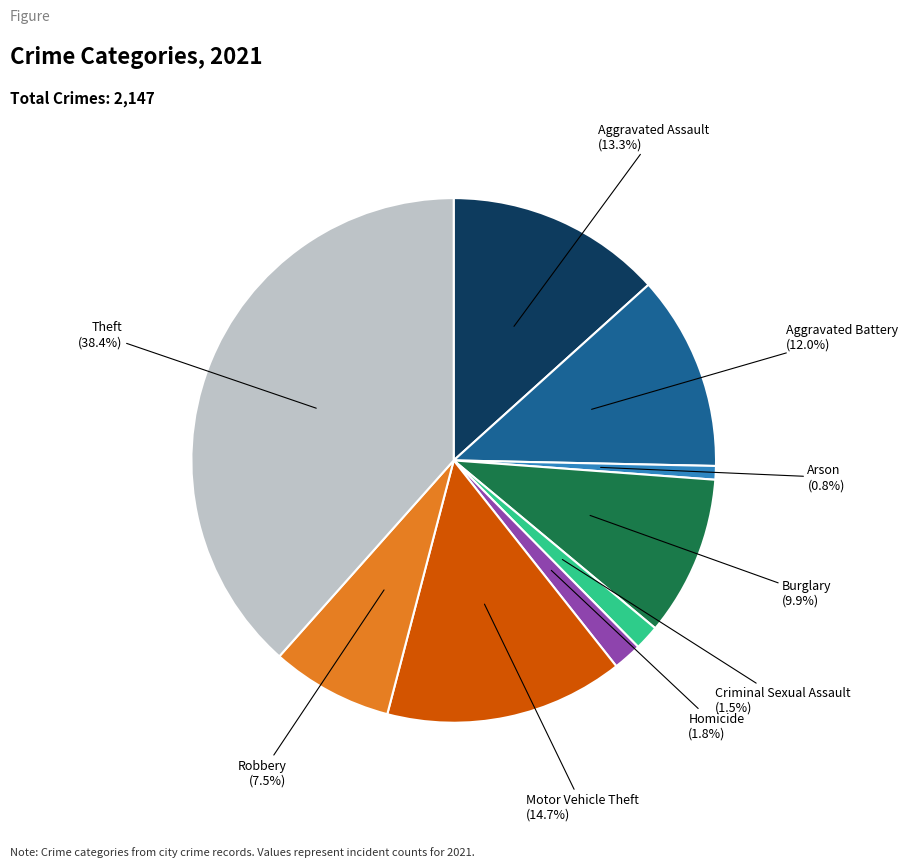

What percentage is the Homicide slice, to the nearest percent?

2%